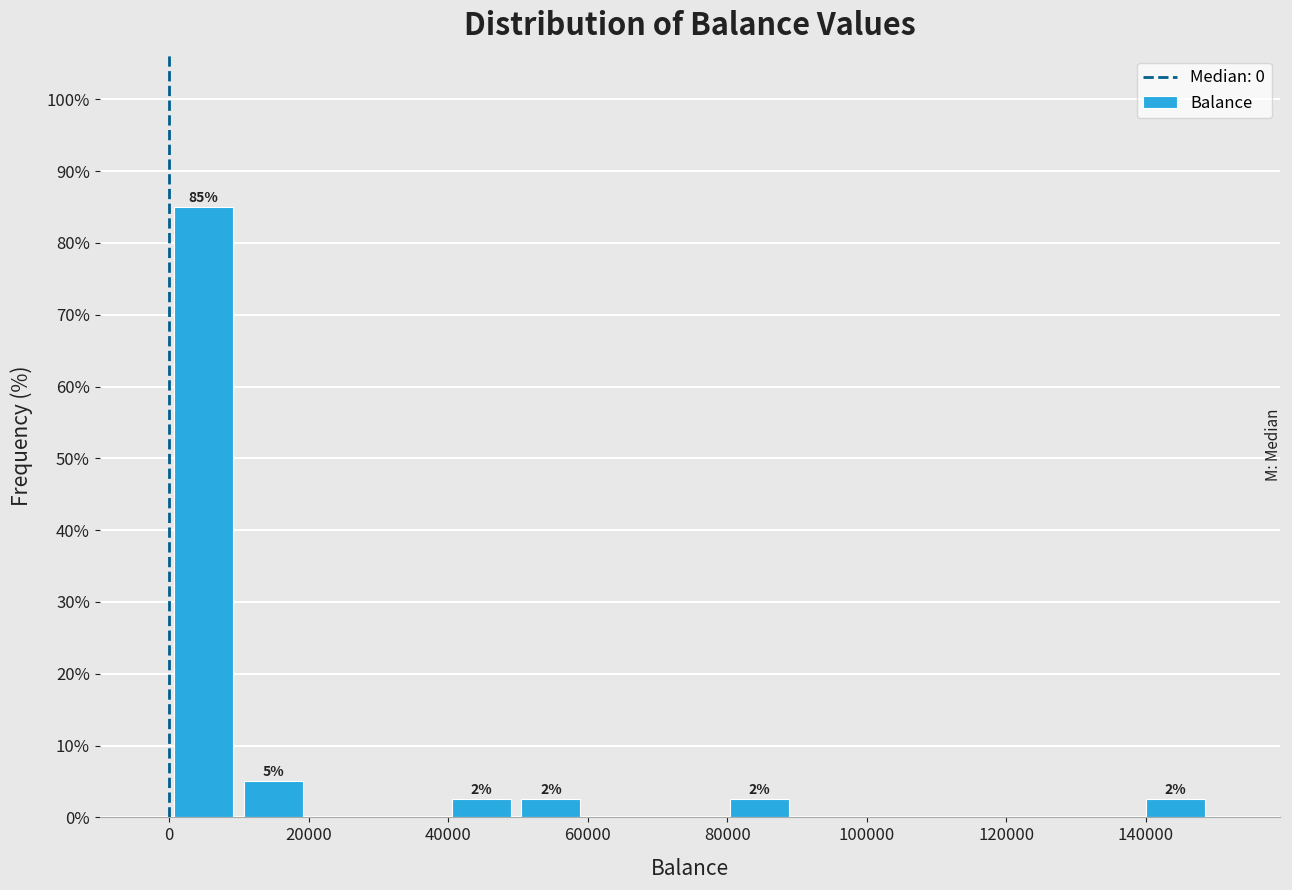

Over which range of the x-axis is the bar tallest?

0 to 10000